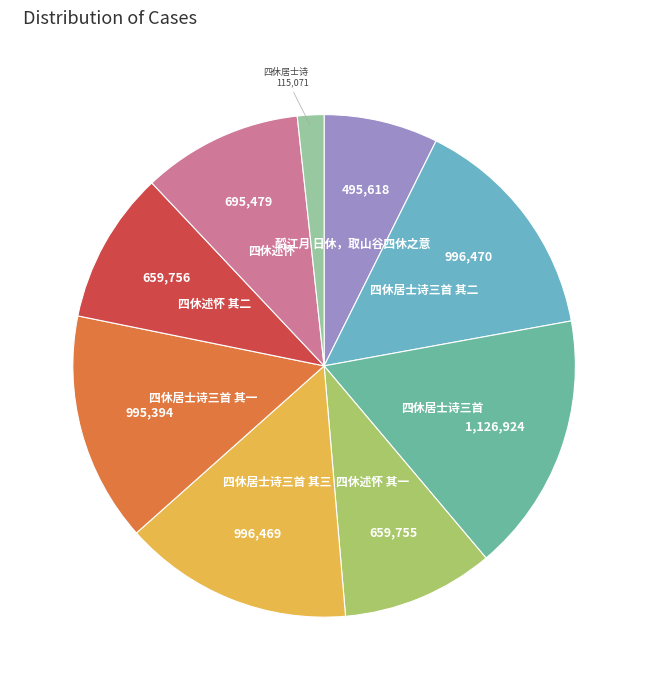

Does any single category account for the majority?

No